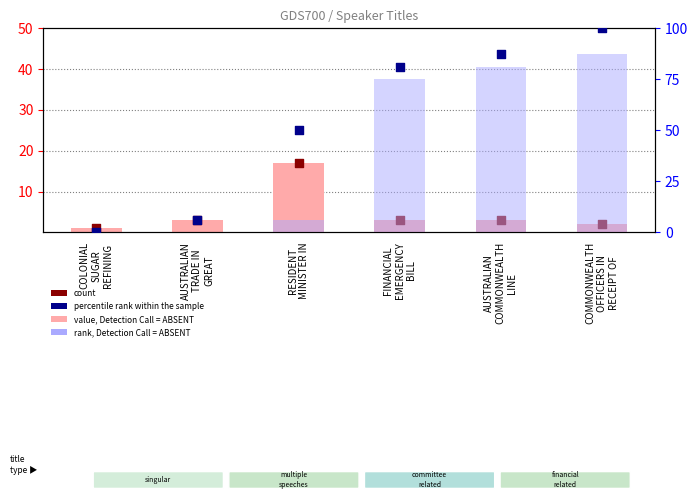

What is the total value across all series at COLONIAL
SUGAR
REFINING?

2.0